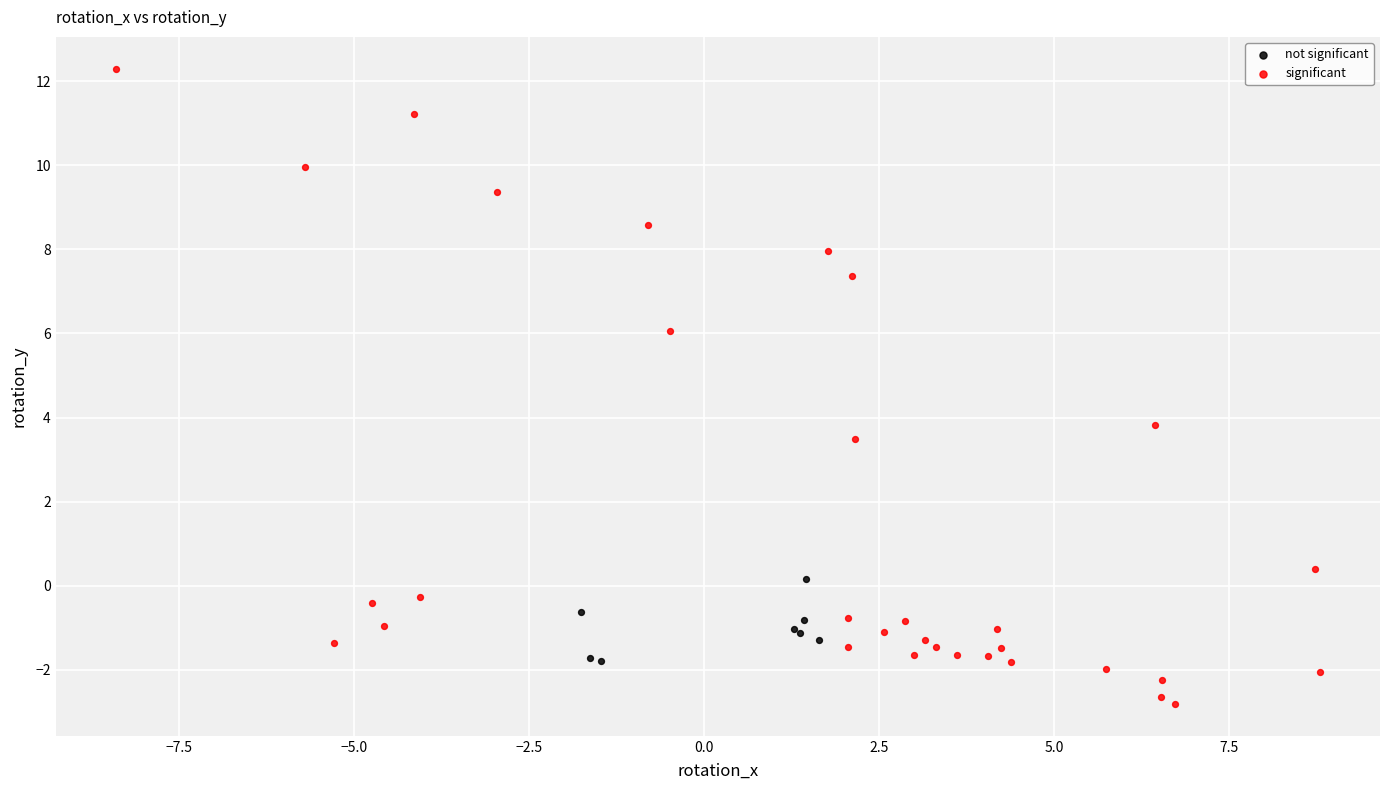

What are all the series names shown in the legend?

not significant, significant